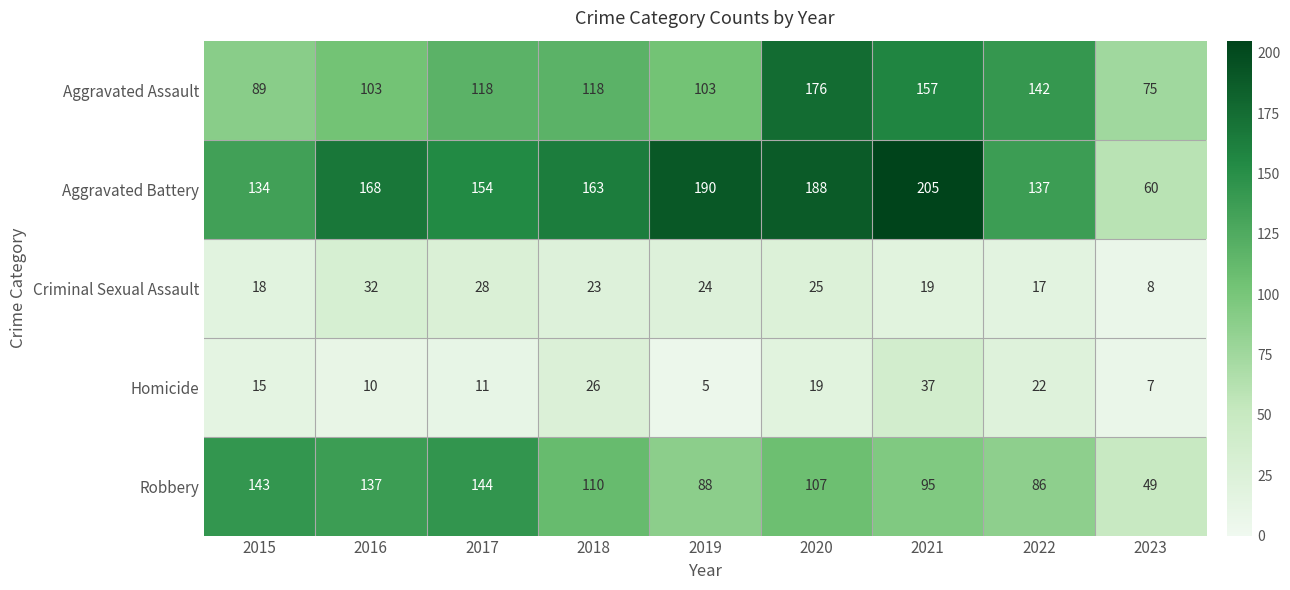

What is the total value across all series at 2016?

450